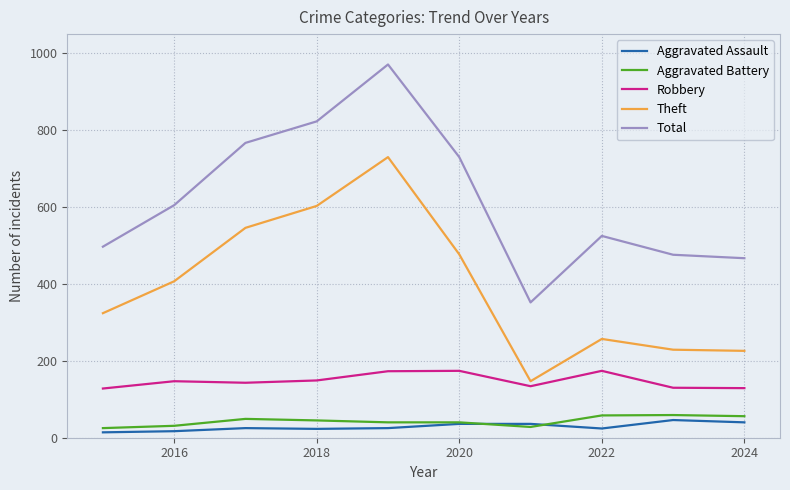

How many interior local peaks does the Theft series have?

2